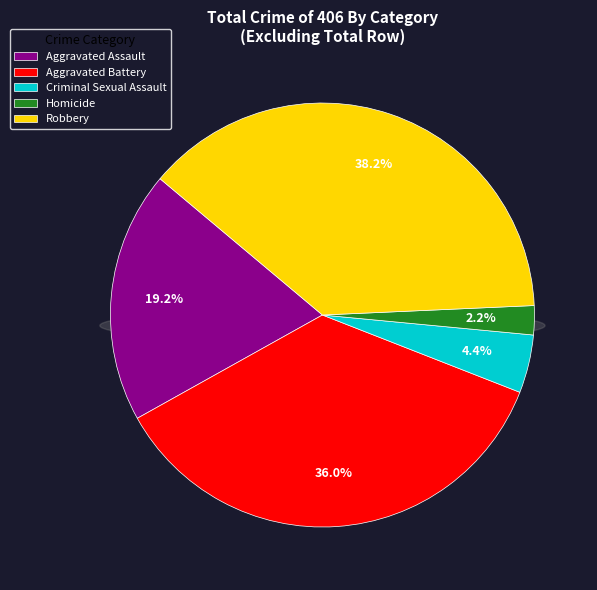

Which slice is the smallest?

Homicide